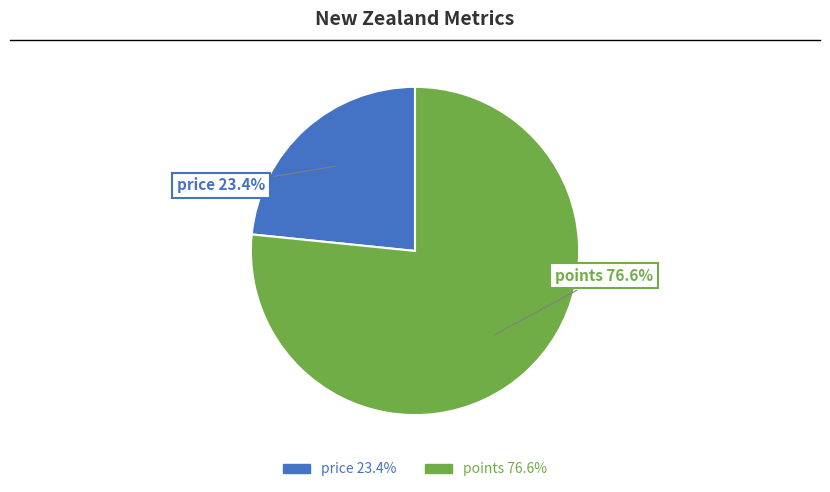

Which has a higher value, price or points?

points